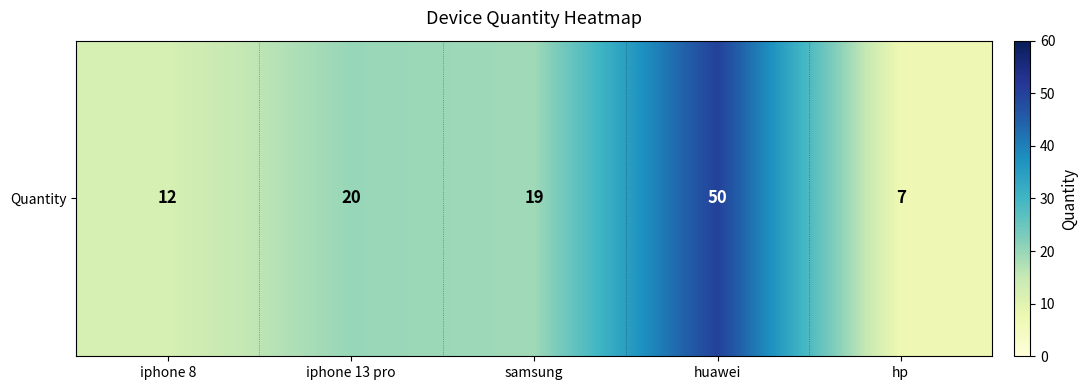

What is the maximum value shown in the chart?

50